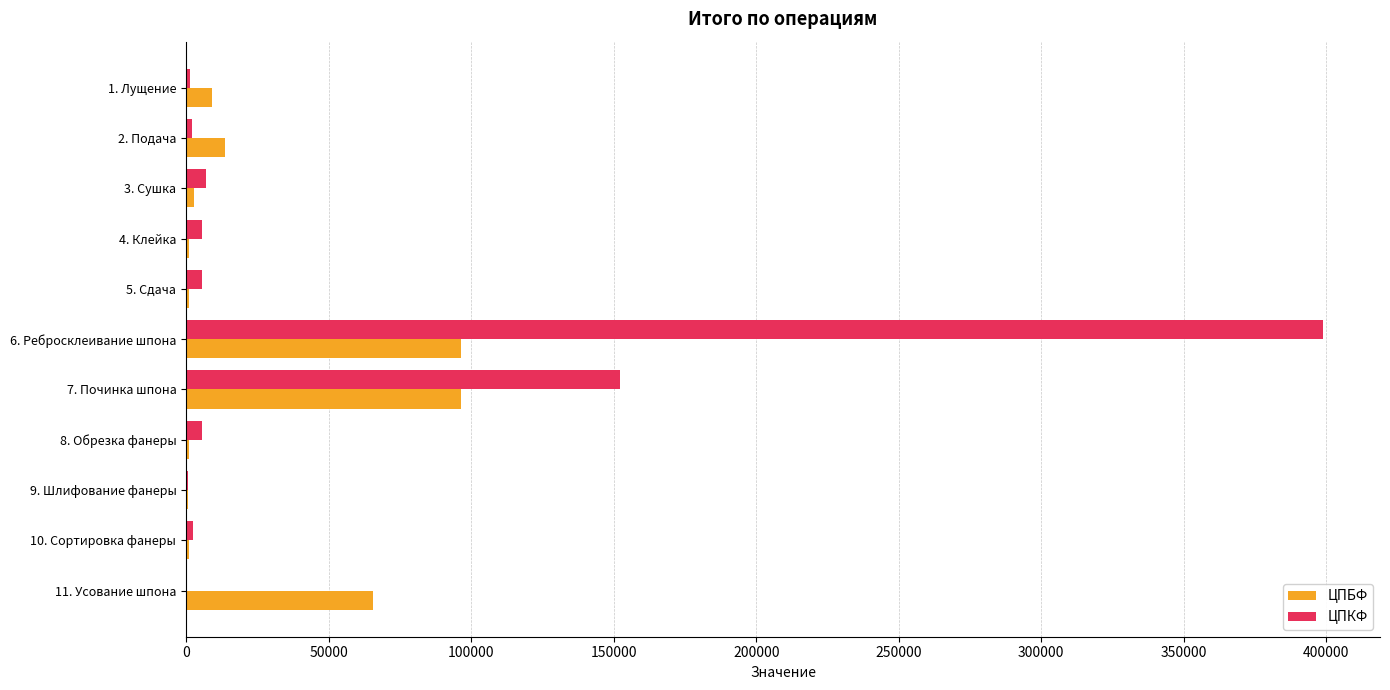

At which label is ЦПБФ closest to 48581?

11. Усование шпона